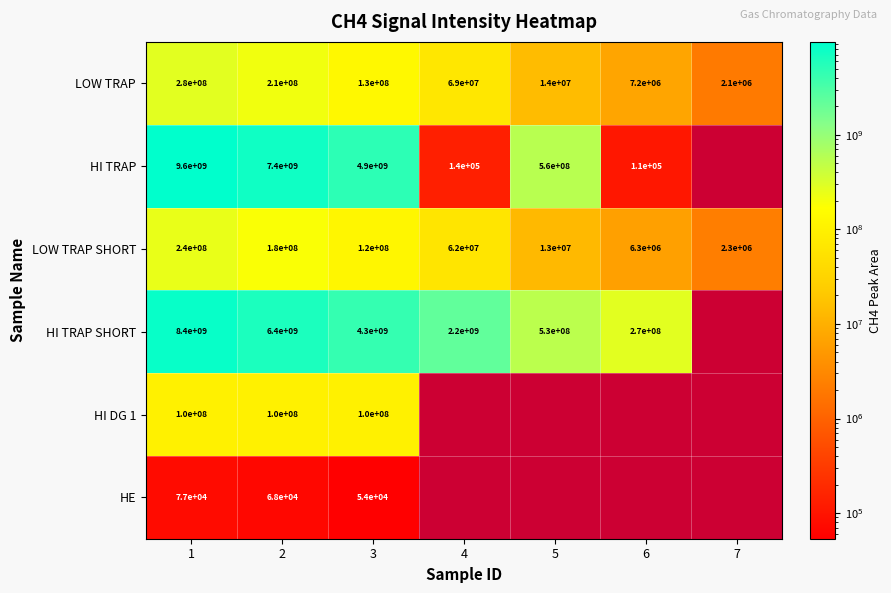

The LOW TRAP SHORT series shows 2300000 at 7. True or false?

True